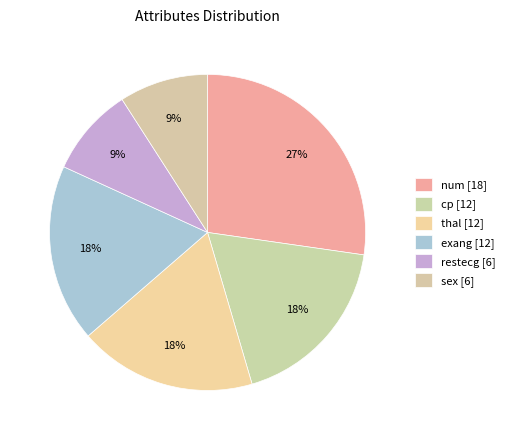

How many segments does this pie chart have?

6